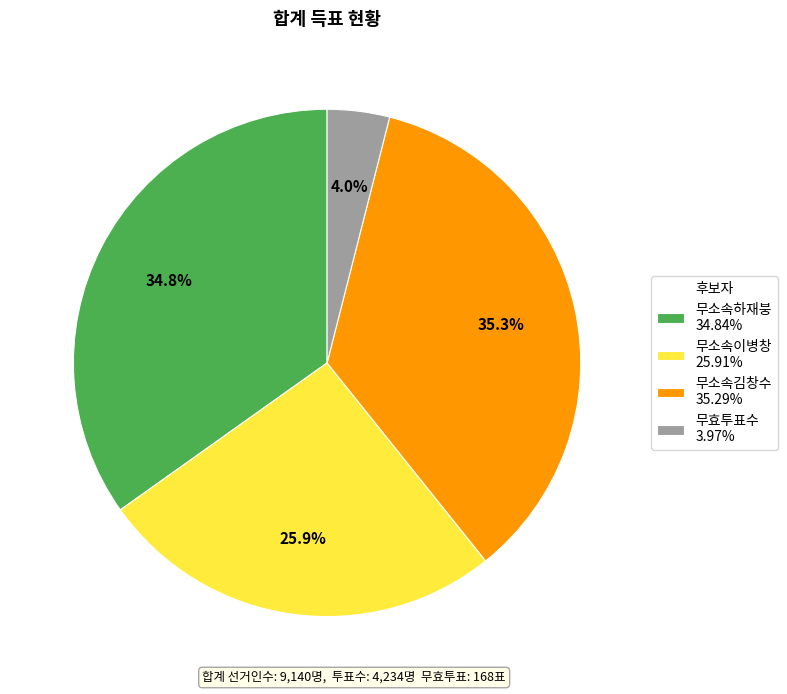

Which category has the smallest portion of the pie?

무효투표수